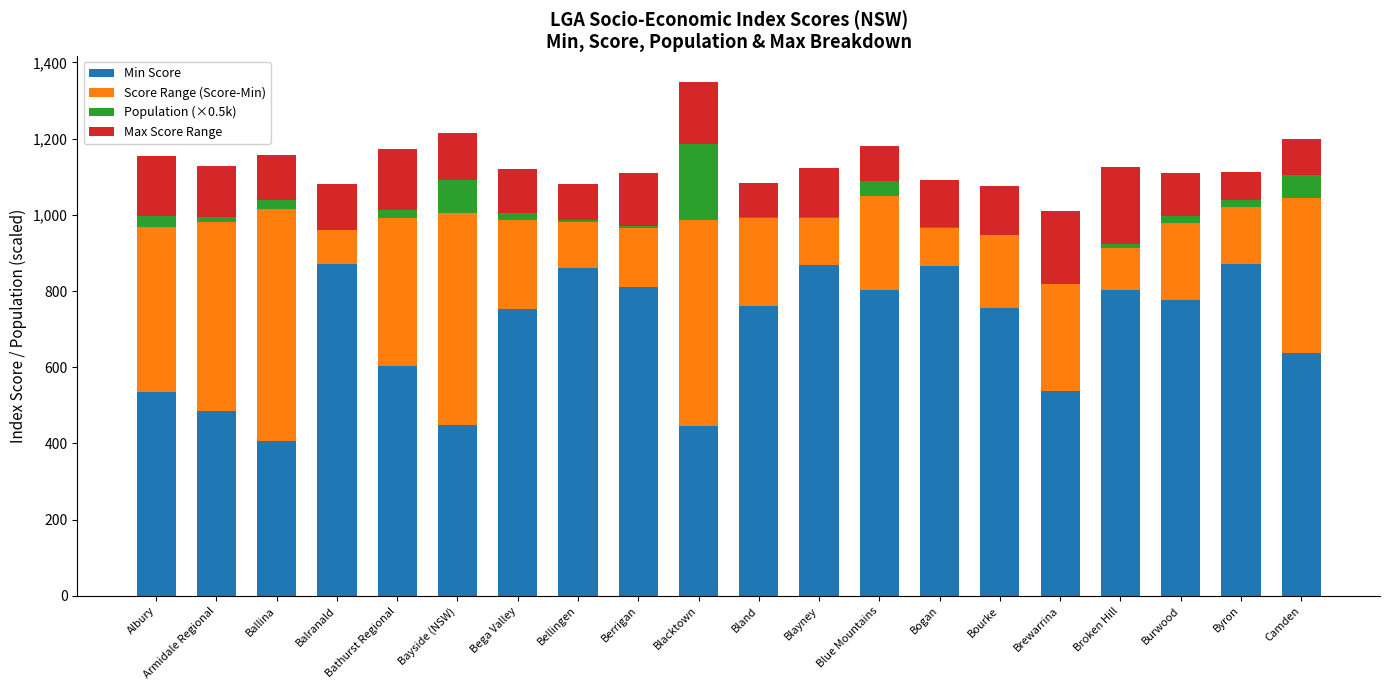

What is the highest value of the Min Score series?

870.7